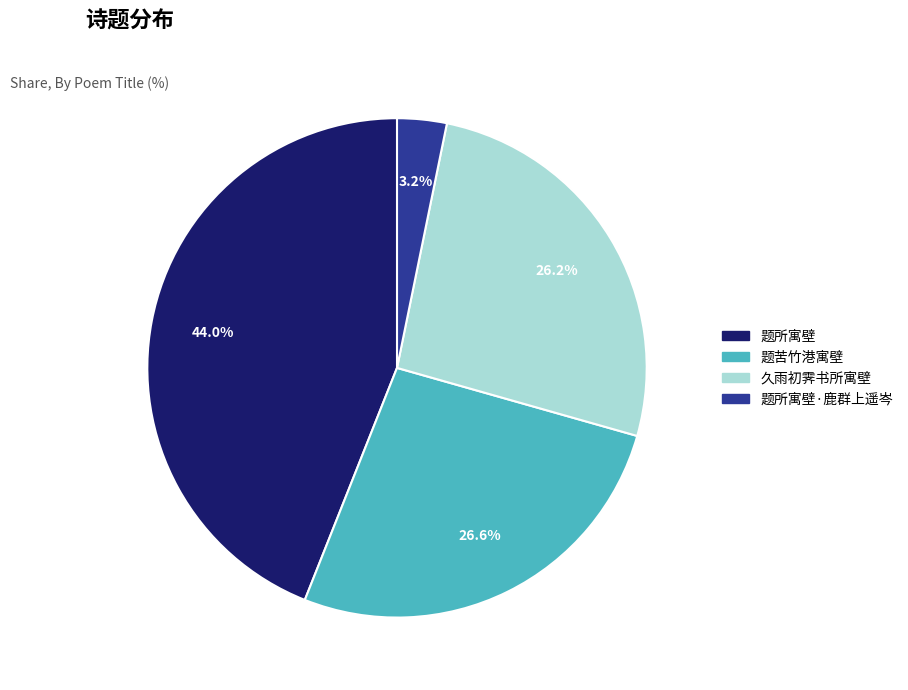

How many segments does this pie chart have?

4